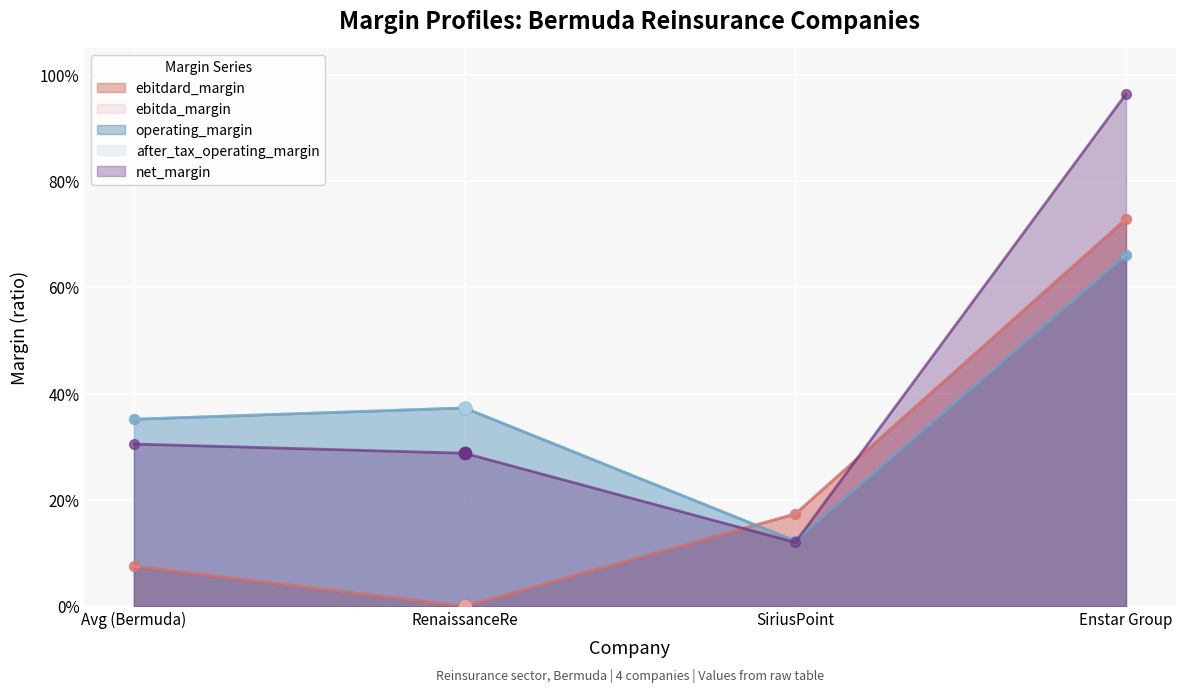

Which series has the widest spread of Y values?

net_margin